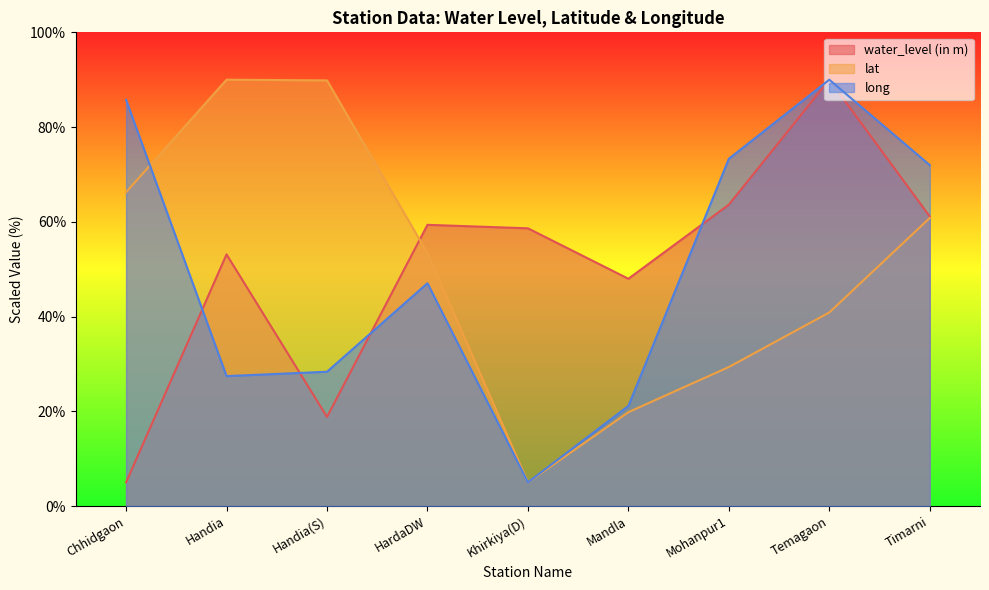

Which category has the highest value in the water_level (in m) series?

Temagaon